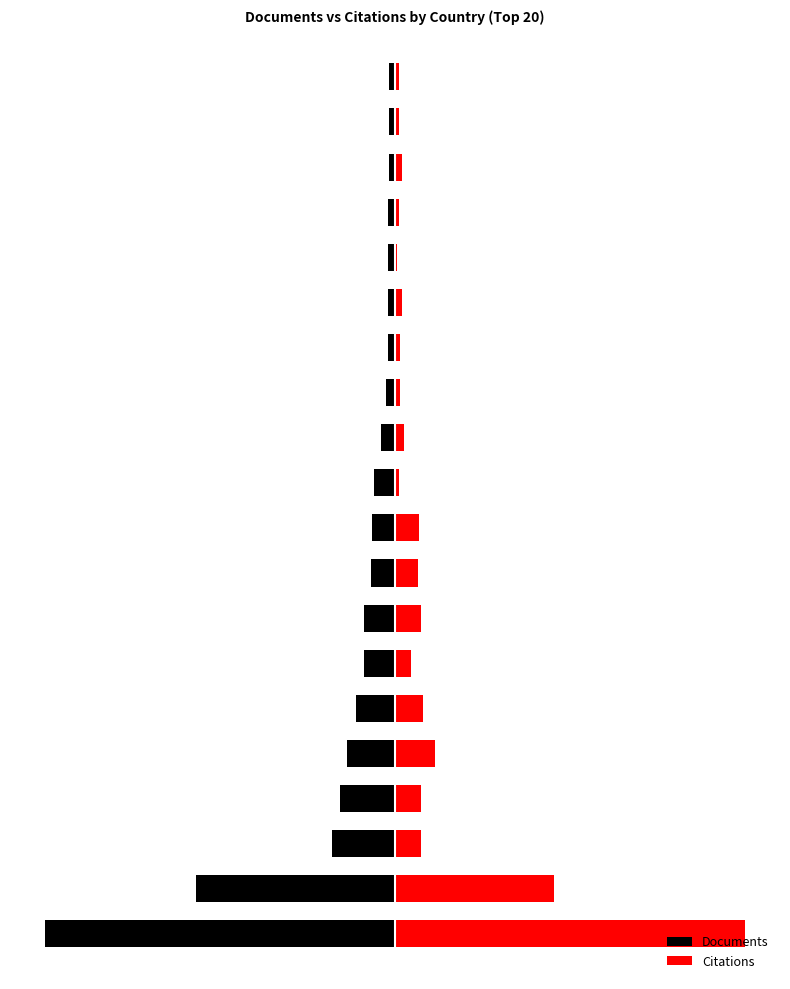

Rank the series at 11 from lowest to highest value.

Documents, Citations